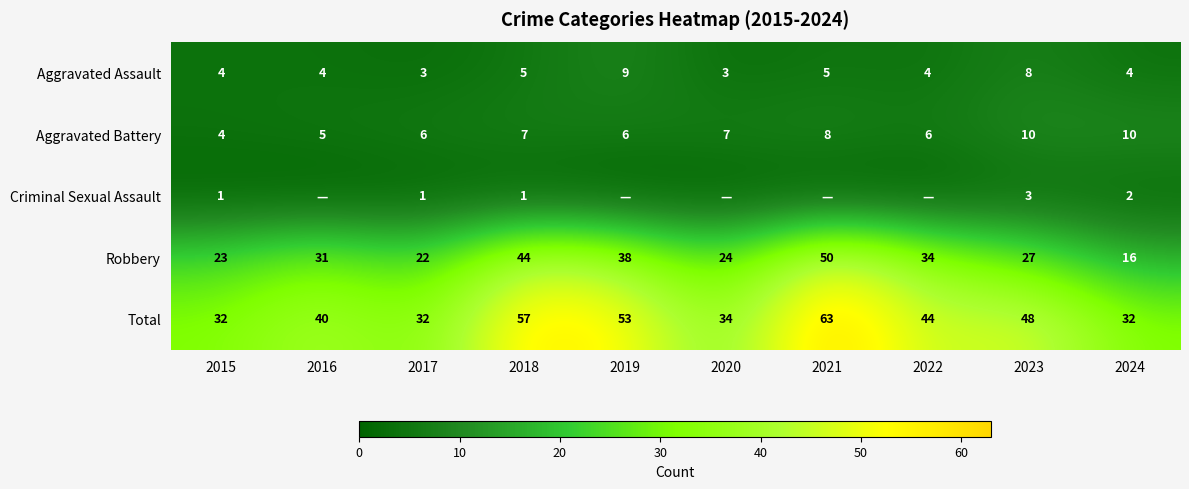

Which series changed the most between 2023 and 2024?

Total